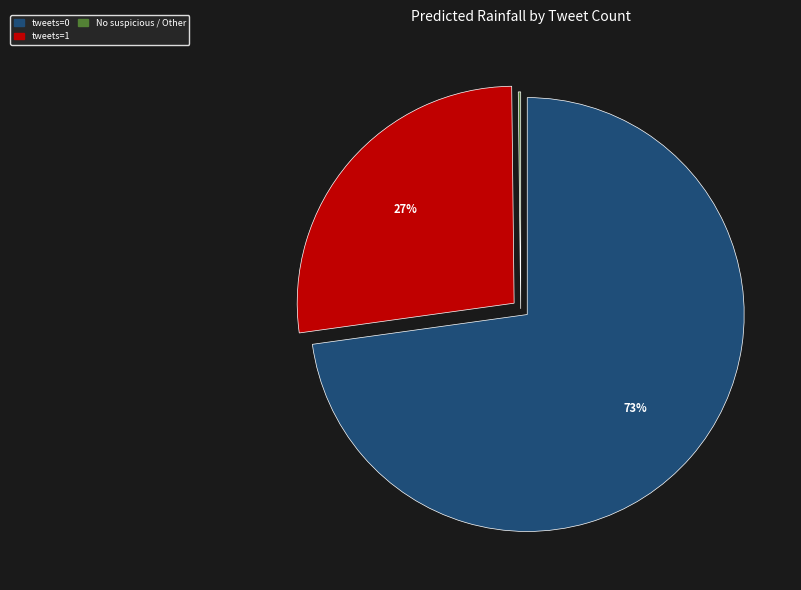

To the nearest percent, what is the difference between the largest and smallest slice percentages?

73%